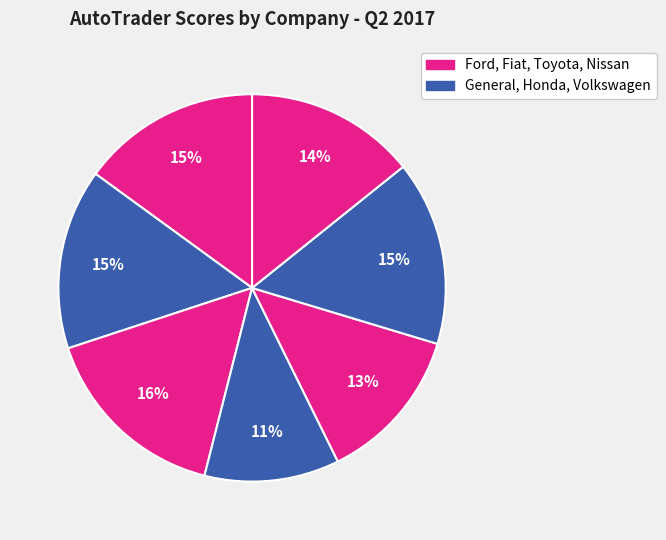

Count the number of slices in the pie.

7